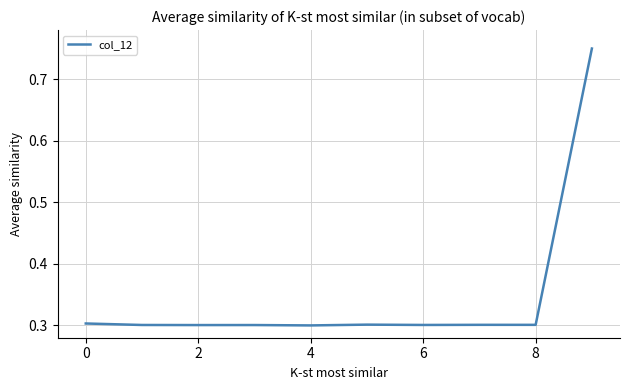

Is this an area chart (filled region under the line)?

No